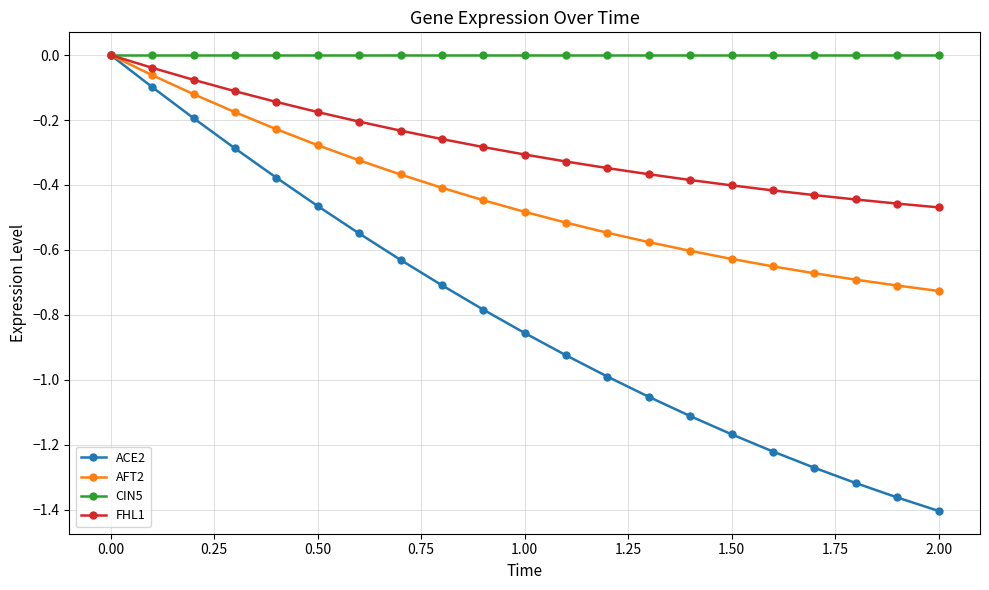

Which series has the largest total across all categories?

CIN5